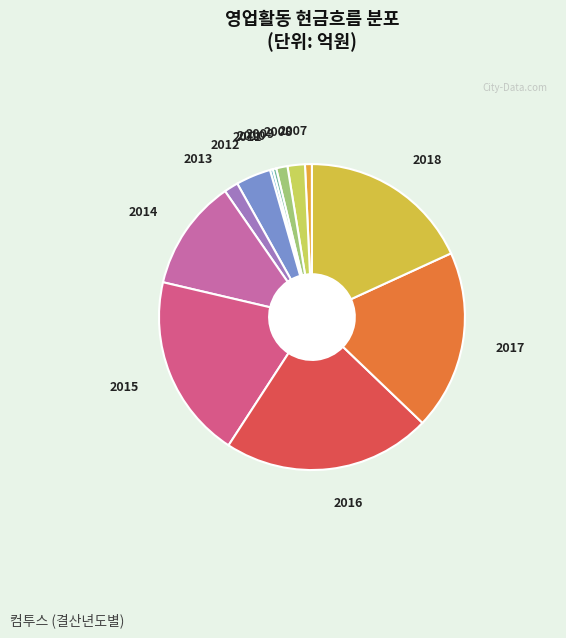

The 2013 slice represents 1% of the pie. True or false?

True